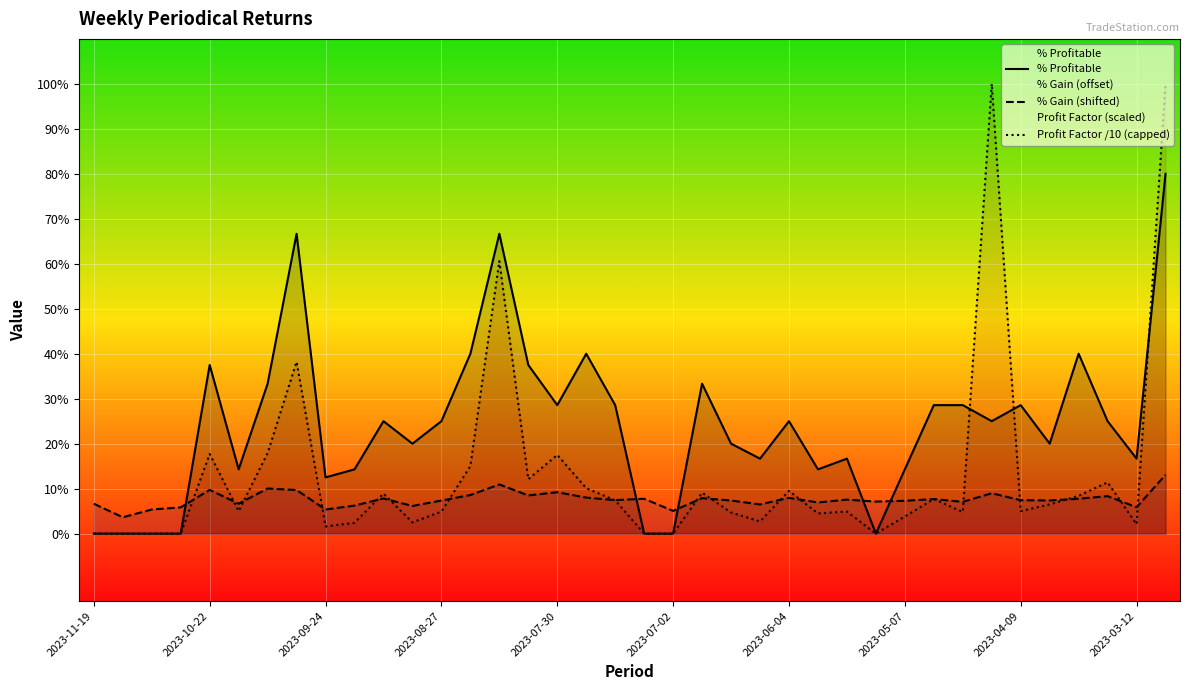

Rank the series by their maximum value, from highest to lowest.

Profit Factor /10 (capped), % Profitable, % Gain (shifted)